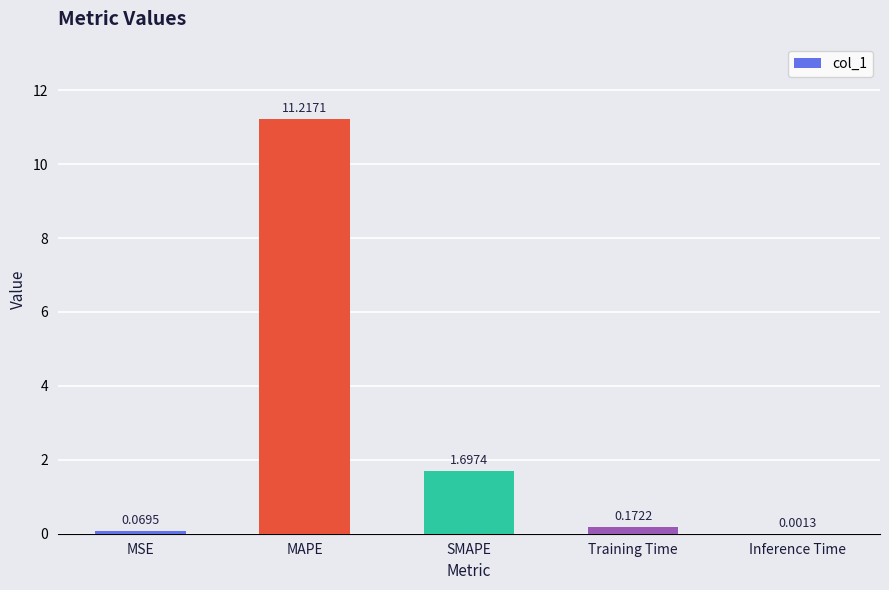

What is the average value?

2.6